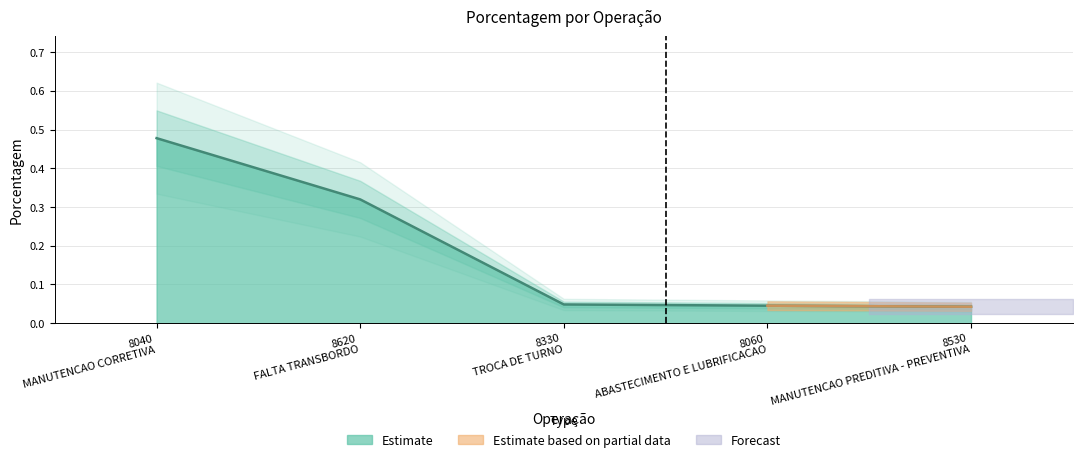

Which category has the highest value across all series?

8040 MANUTENCAO CORRETIVA